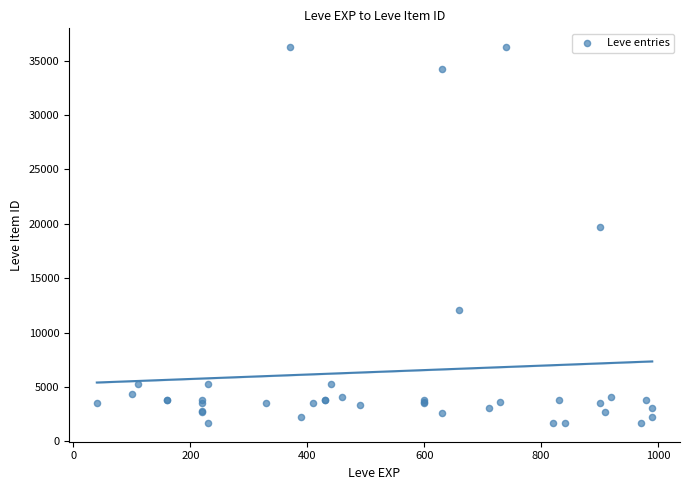

What Y value in the scatter plot is closest to 18967?

19744